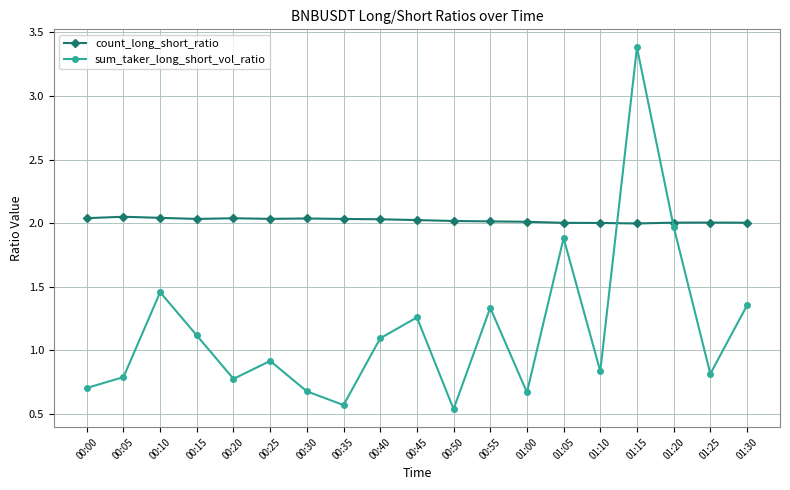

Between 00:05 and 01:20, which series saw the biggest shift?

sum_taker_long_short_vol_ratio